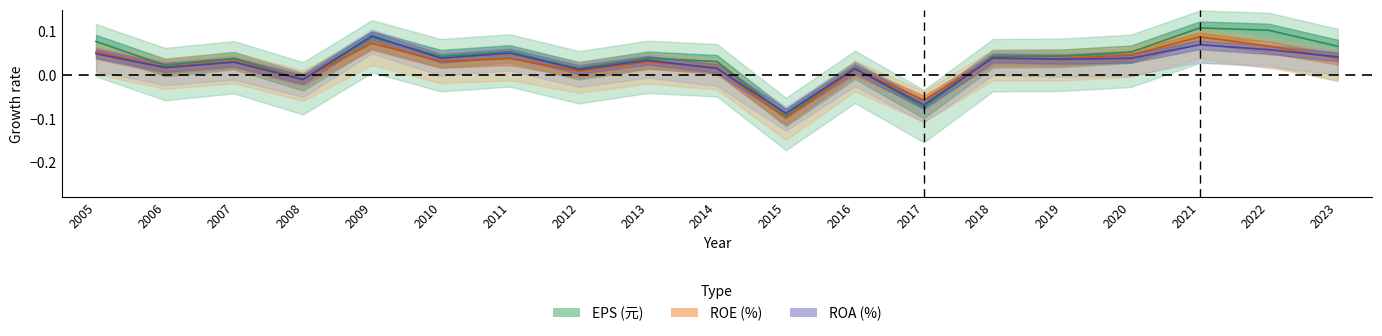

Does the chart display data point markers on the line(s)?

No